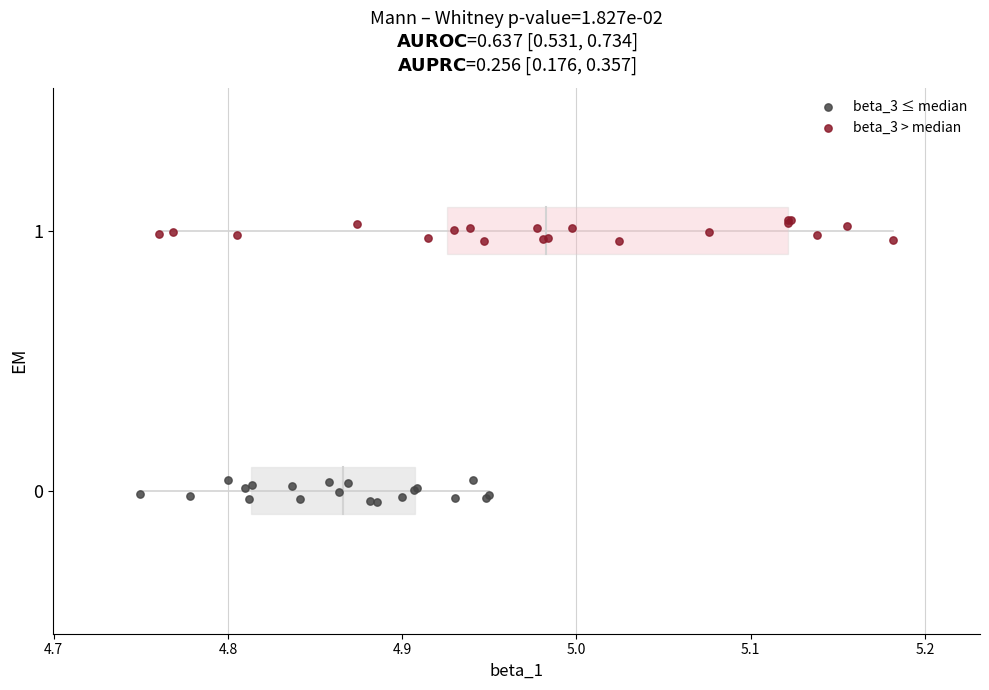

Which series contains the highest Y value?

beta_3 > median